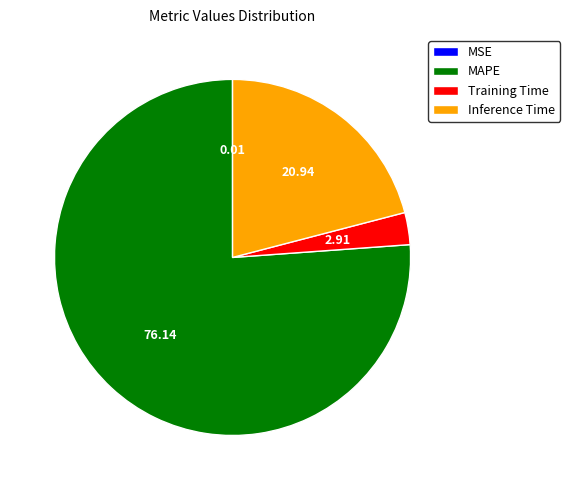

The MAPE slice represents 68% of the pie. True or false?

False